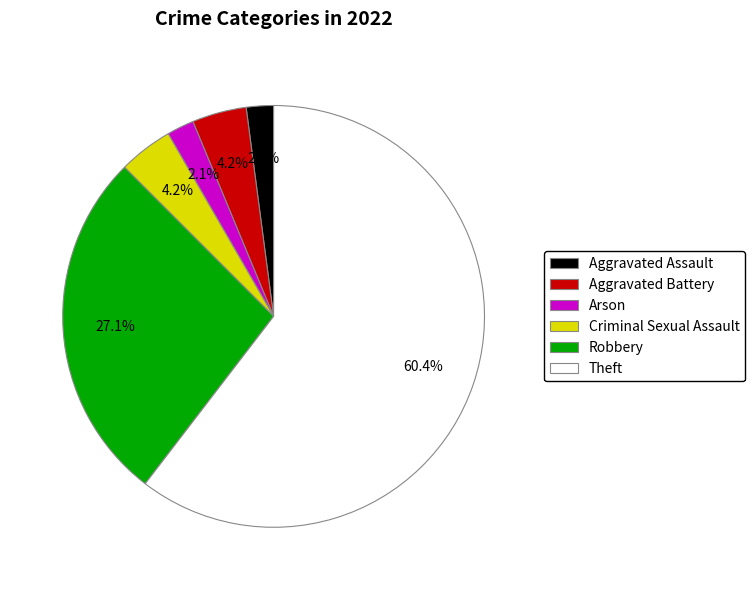

What percentage is the Criminal Sexual Assault slice, to the nearest percent?

4%